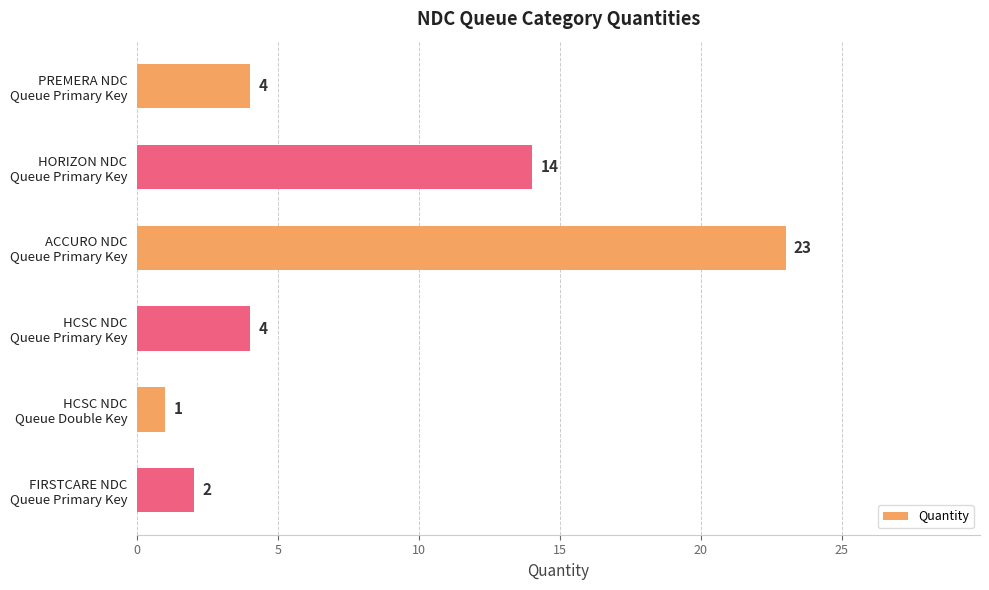

How many values are below 4?

2